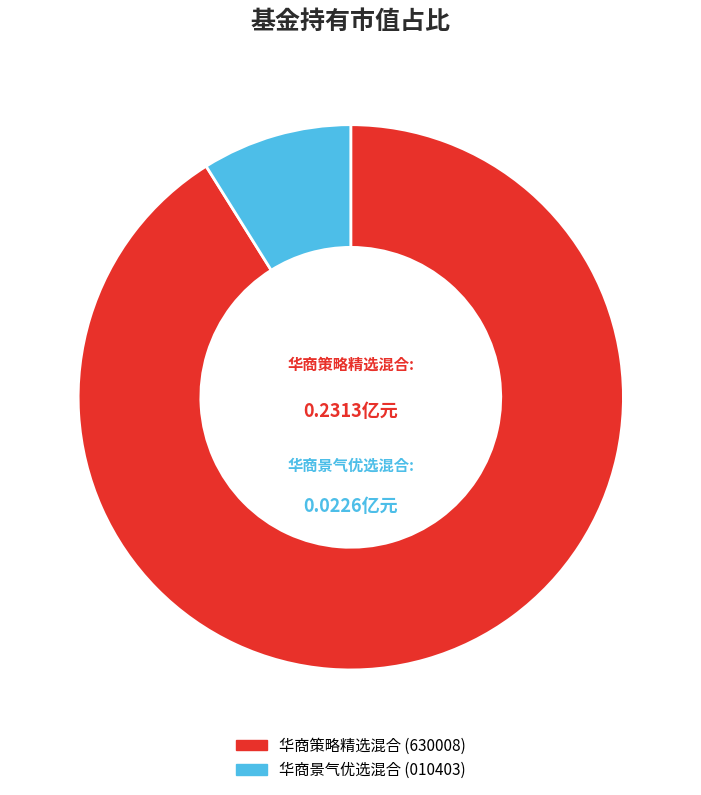

How many slices are in this pie chart?

2